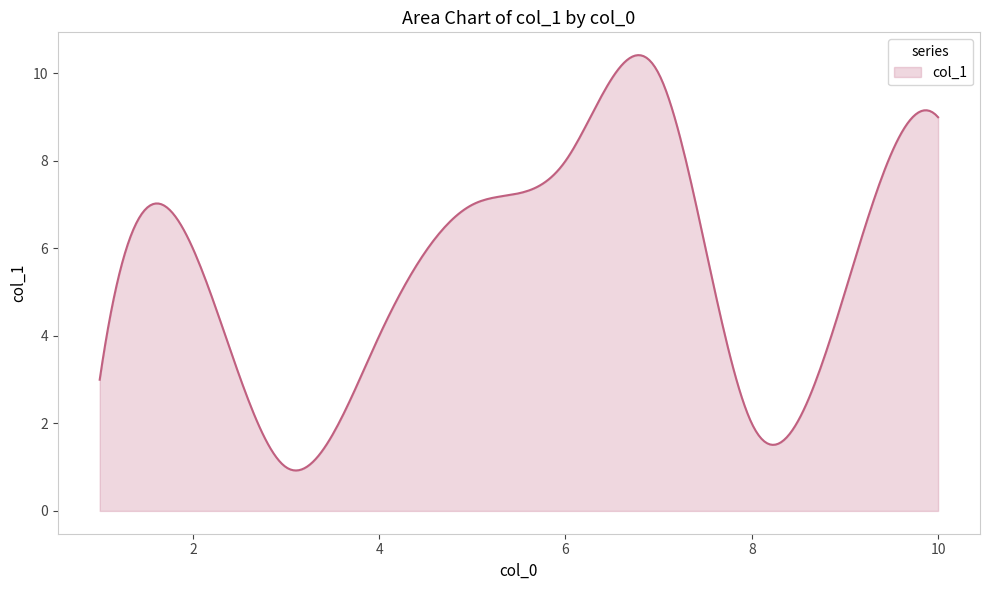

What is the maximum value shown in the chart?

10.4